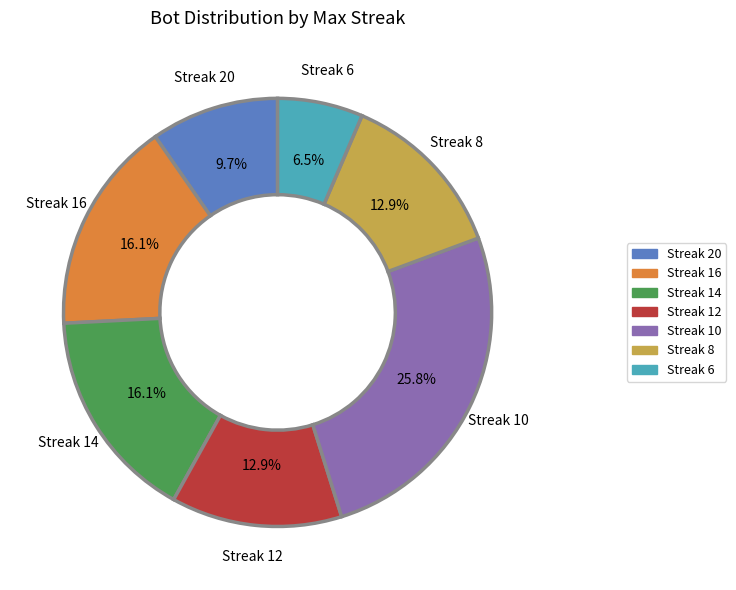

Is there a majority slice in this chart?

No